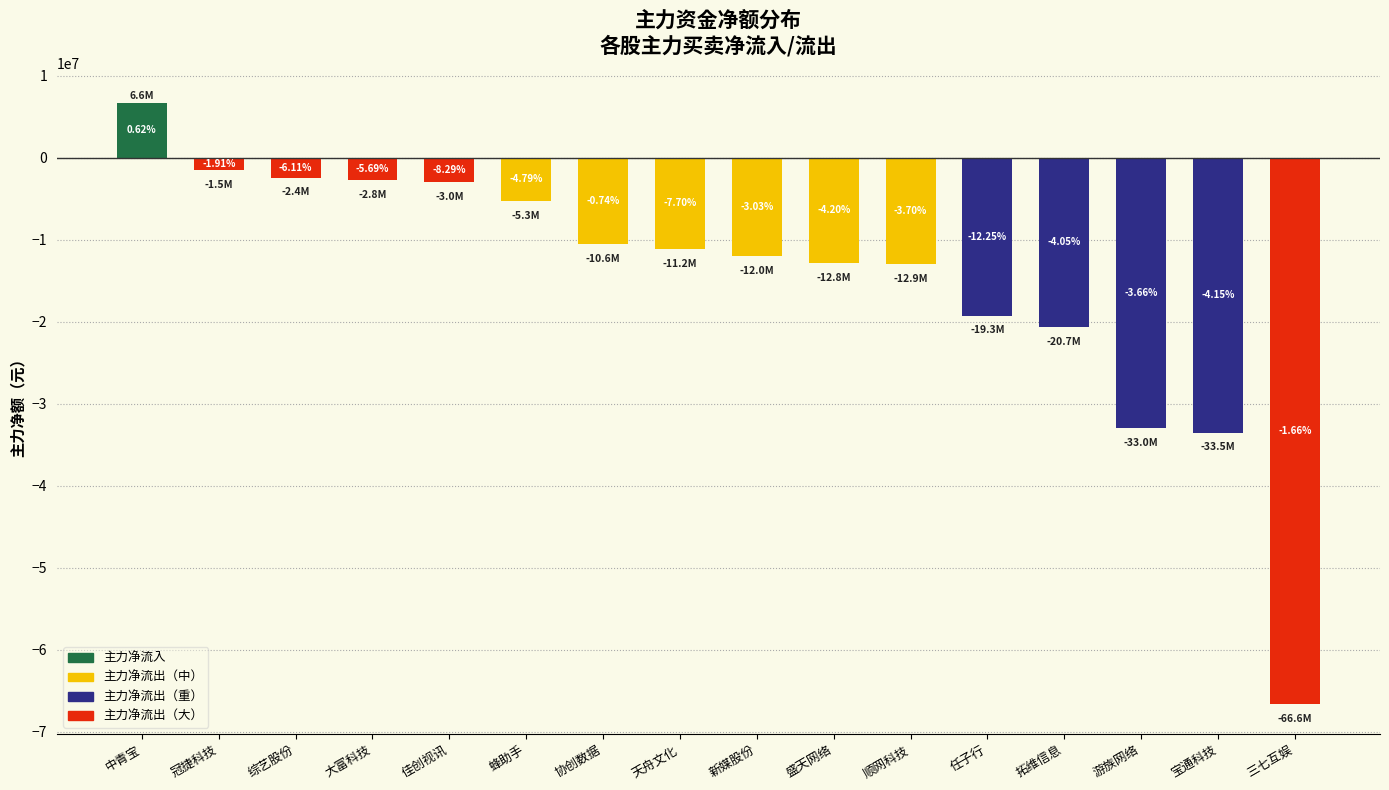

Does the chart contain any negative values?

Yes